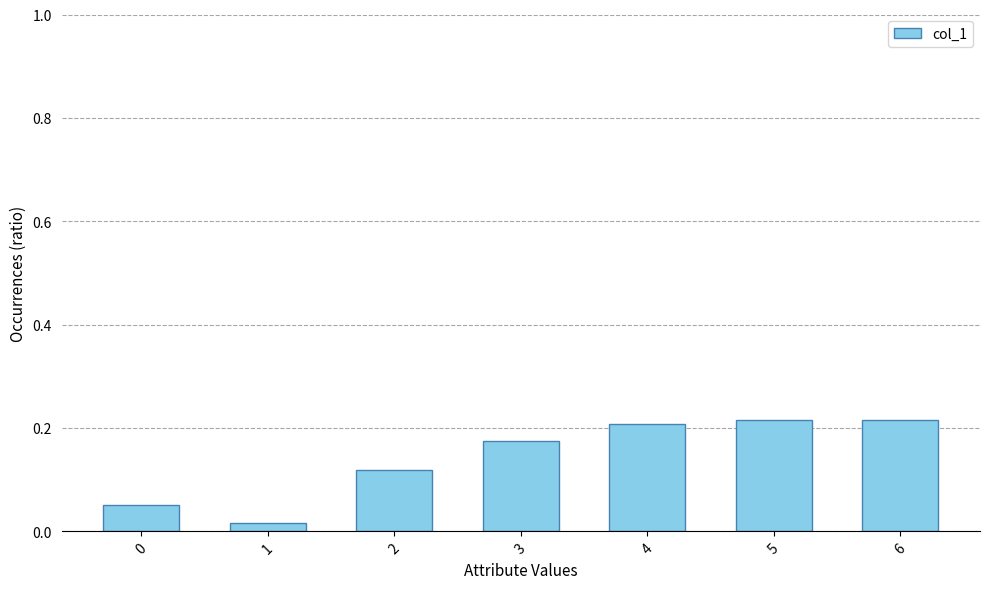

Are the bars horizontal?

No